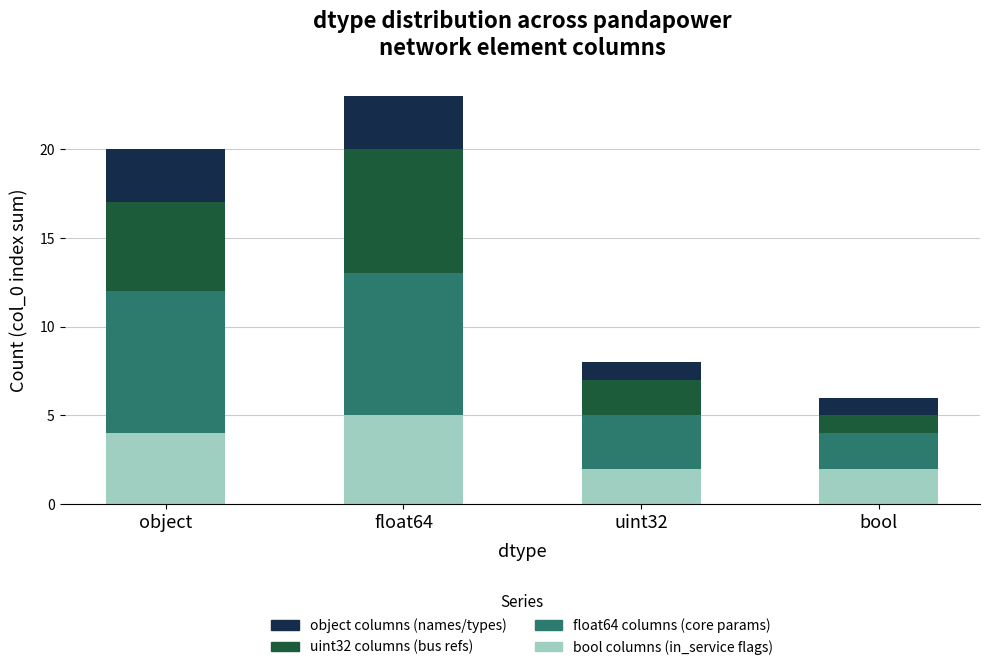

Does the chart contain stacked bars?

Yes